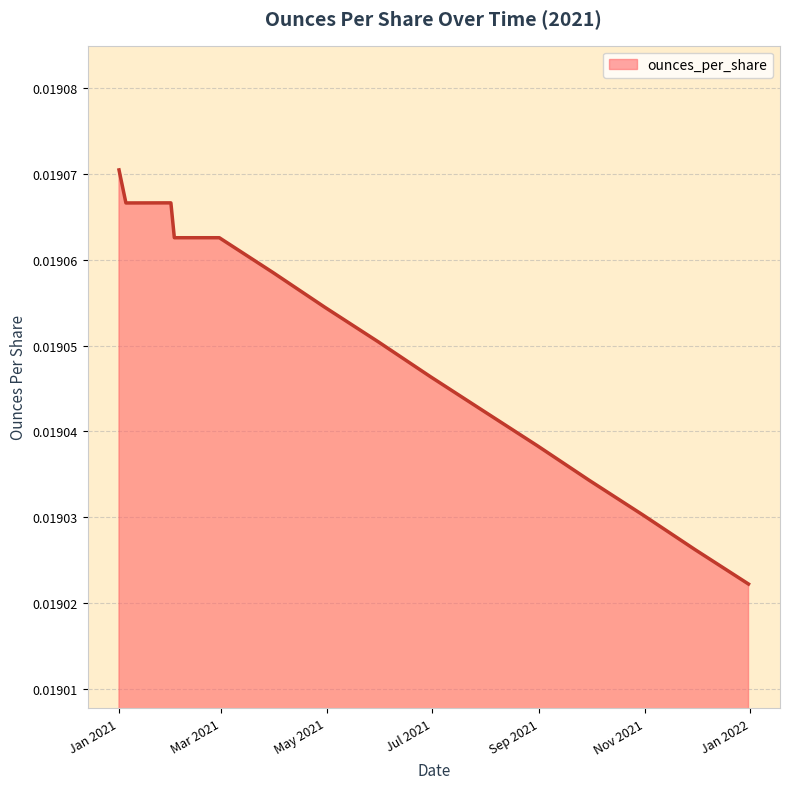

How many lines are shown in the chart?

1